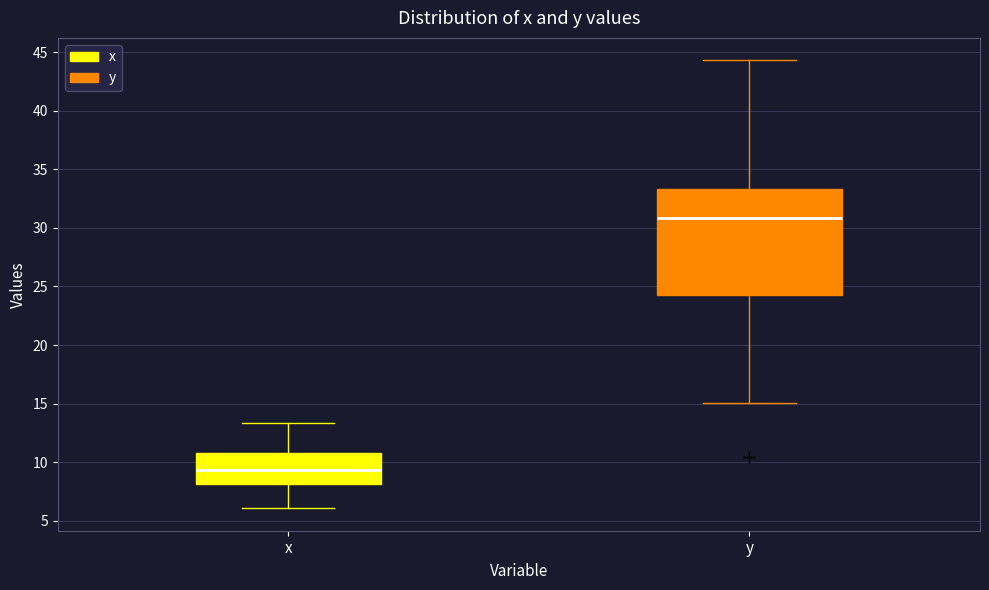

Reading left to right, transcribe this box plot: for each box, give where its median line is, the range the box spans, and where its two whiskers end, as read against the y-axis. The values are not printed on the chart, so give them approximately, as read against the axis.

x: median 9.5, box 8.0 to 11.0, whiskers 6.0 to 13.5
y: median 31.0, box 24.5 to 33.5, whiskers 15.0 to 44.5